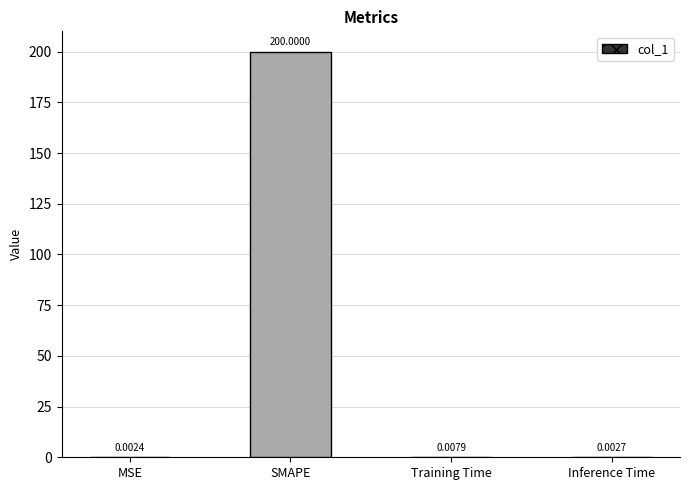

What is the change in value from SMAPE to Inference Time?

-200.0